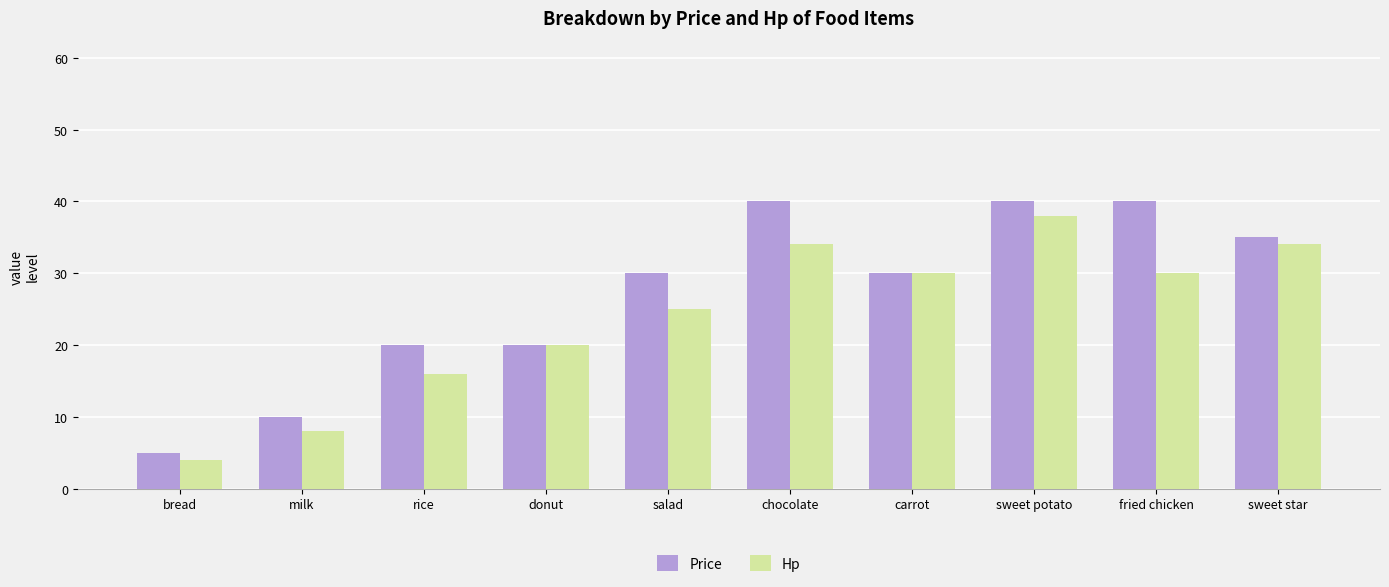

What is the label of the 3rd bar from the left?

rice